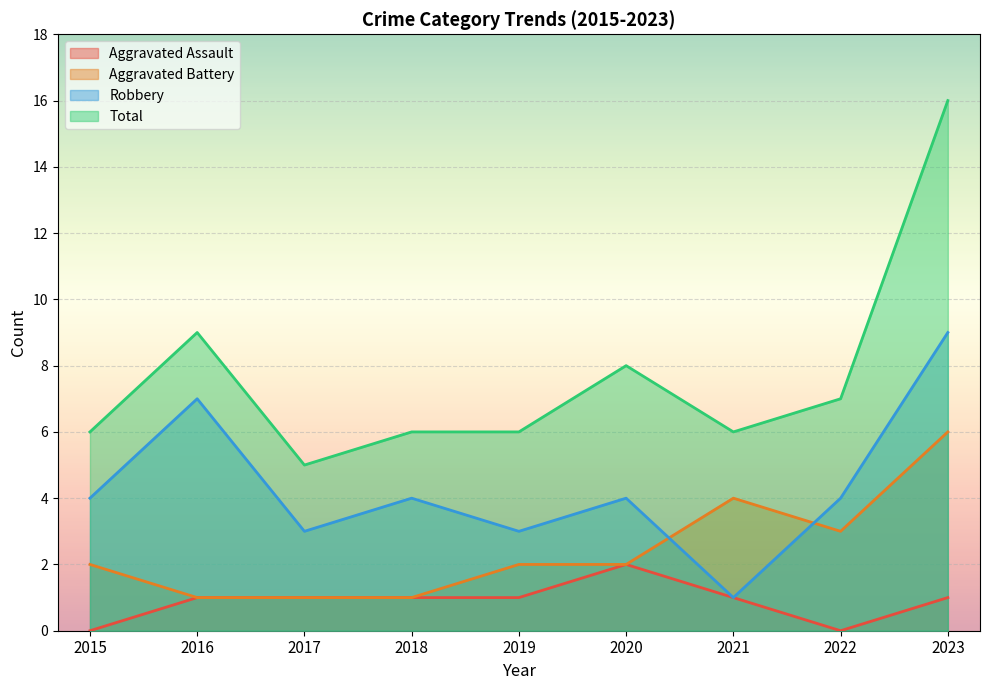

How many categories are shown in the chart?

9